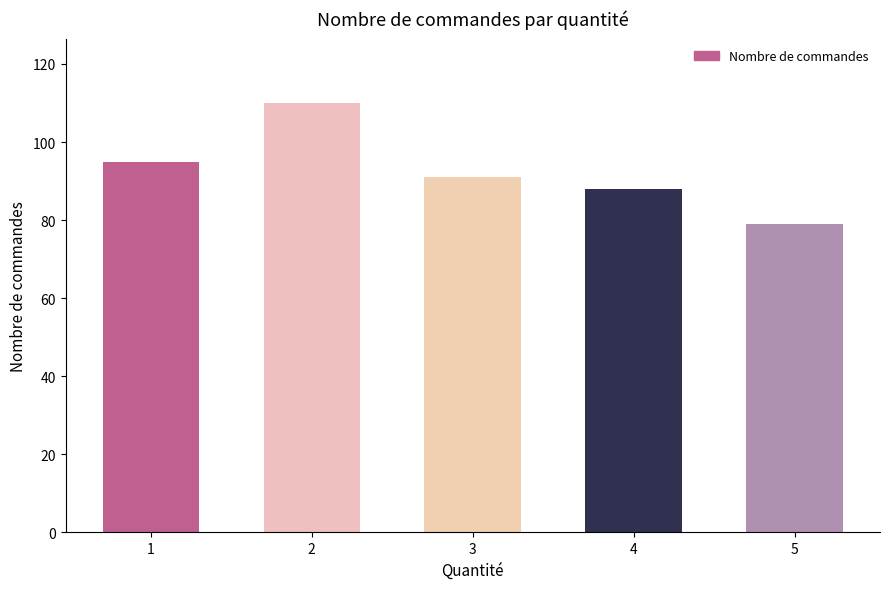

Reading right to left, what are all the values shown in this chart?

5=79	4=88	3=91	2=110	1=95